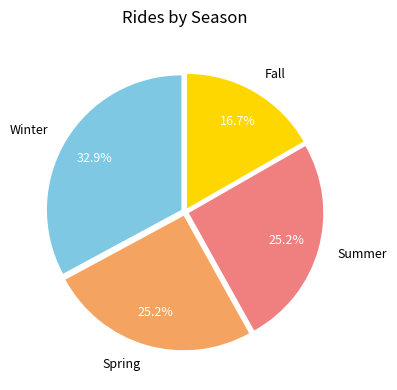

True or false: Spring accounts for 25% of the total.

True